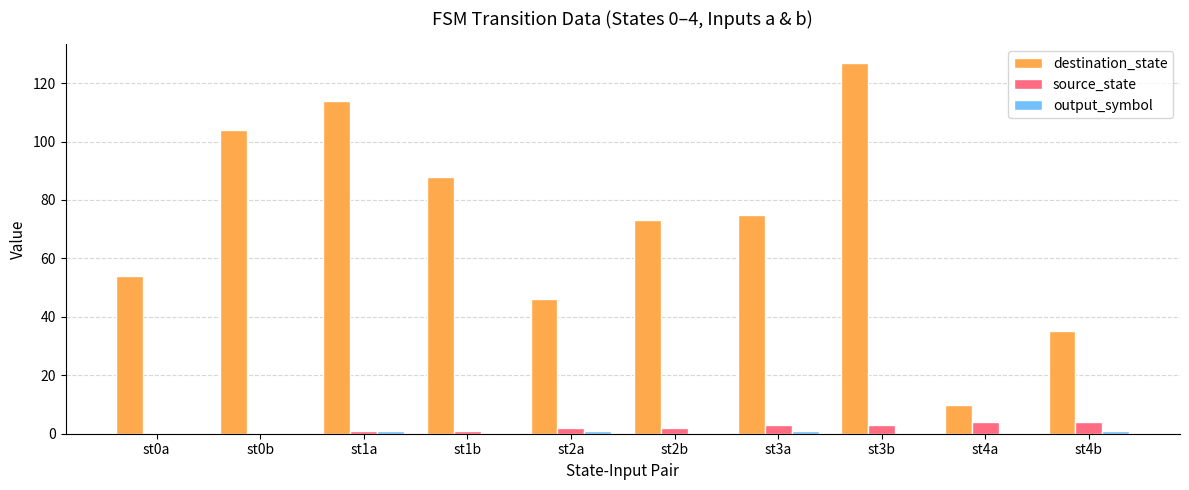

Which series has the largest range (max minus min)?

destination_state